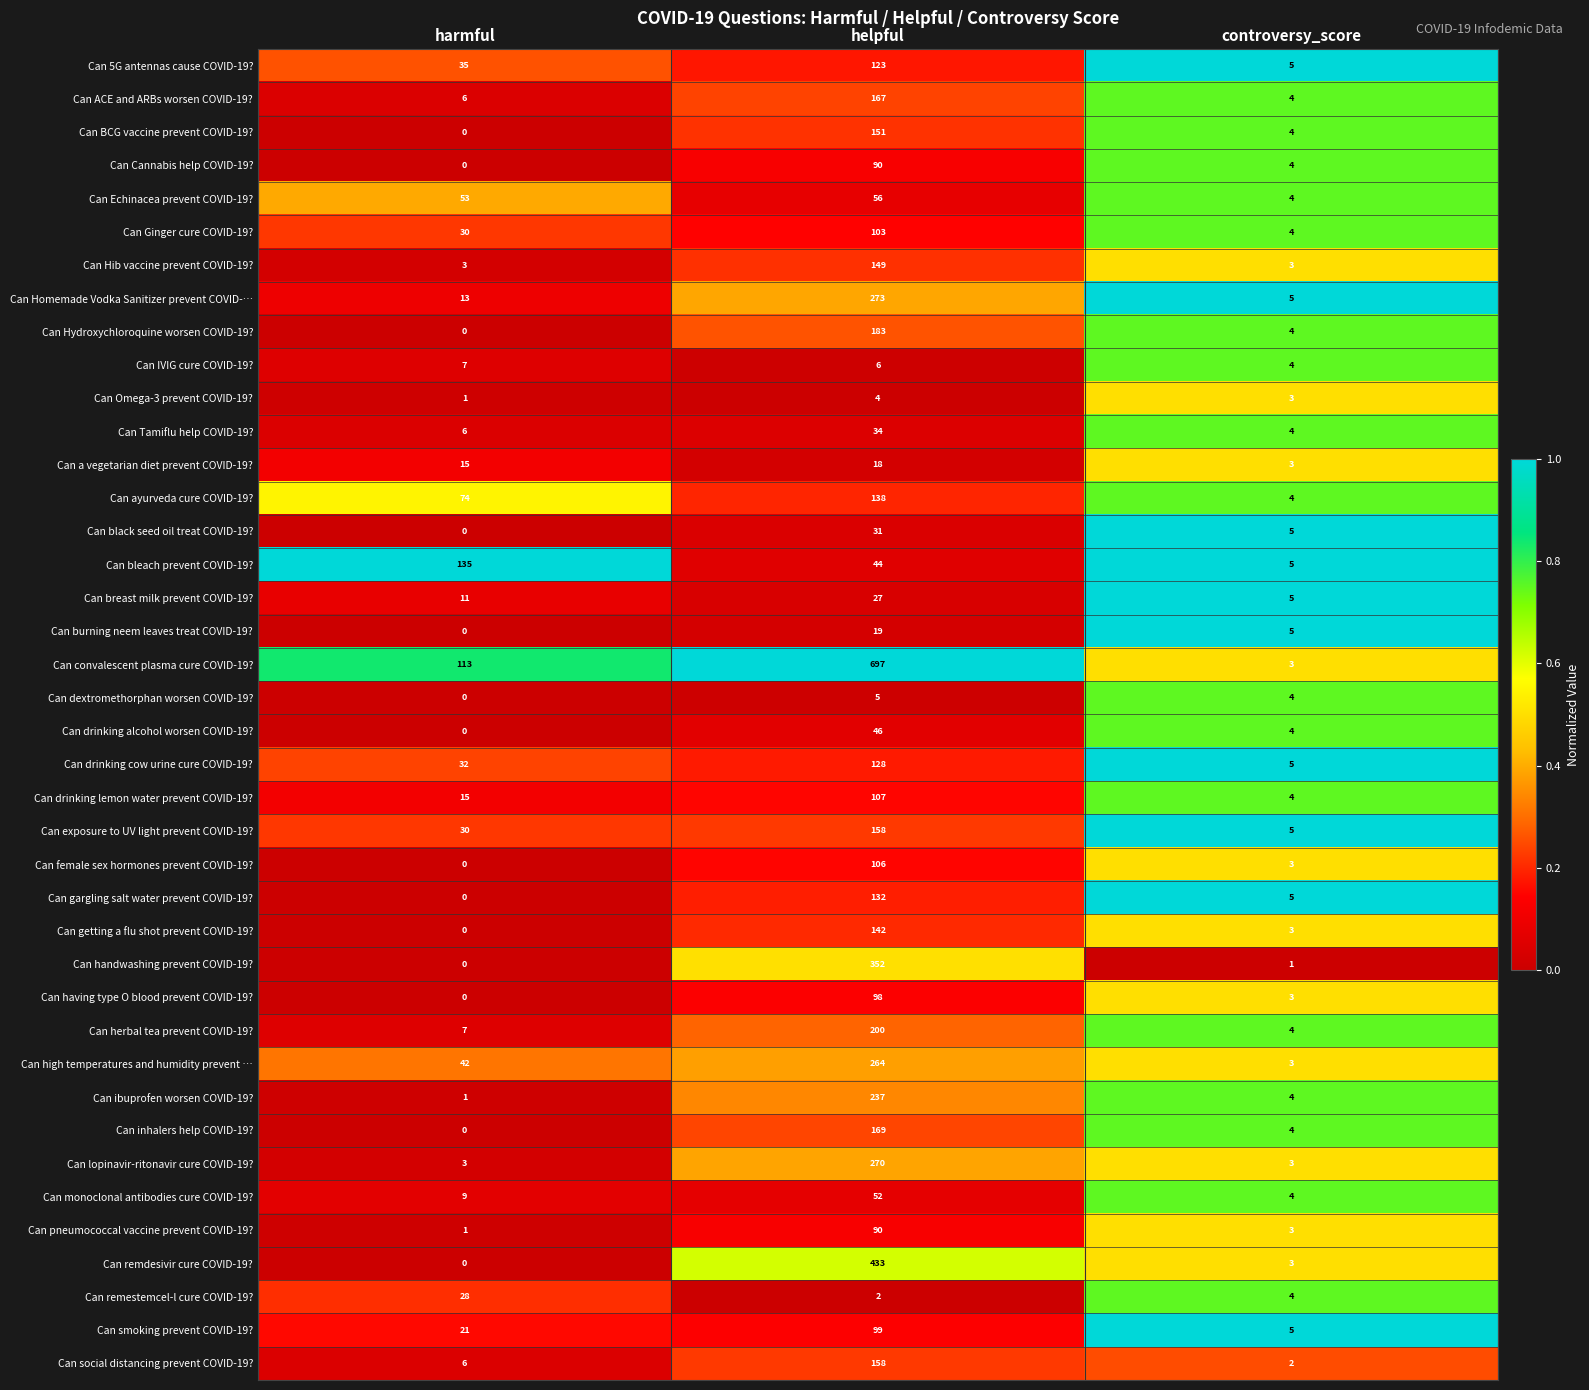

What is the difference between the maximum and minimum values in the Can lopinavir-ritonavir cure COVID-19? series?

267